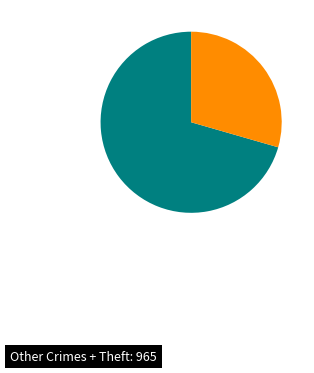

Does any single category account for the majority?

Yes